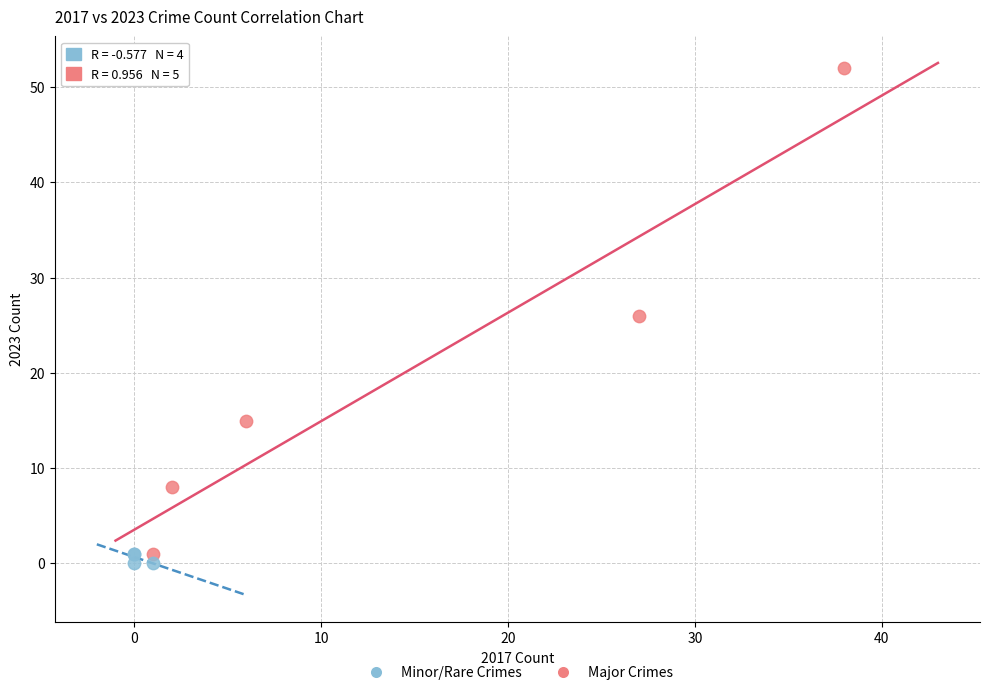

Which series has the widest spread of Y values?

Major Crimes